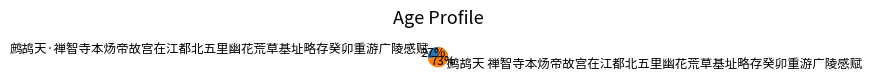

Combined, do 鹧鸪天·禅智寺本炀帝故宫在江都北五里幽花荒草基址略存癸卯重游广陵感赋 and 鹧鸪天 禅智寺本炀帝故宫在江都北五里幽花荒草基址略存癸卯重游广陵感赋 account for over 50%?

Yes